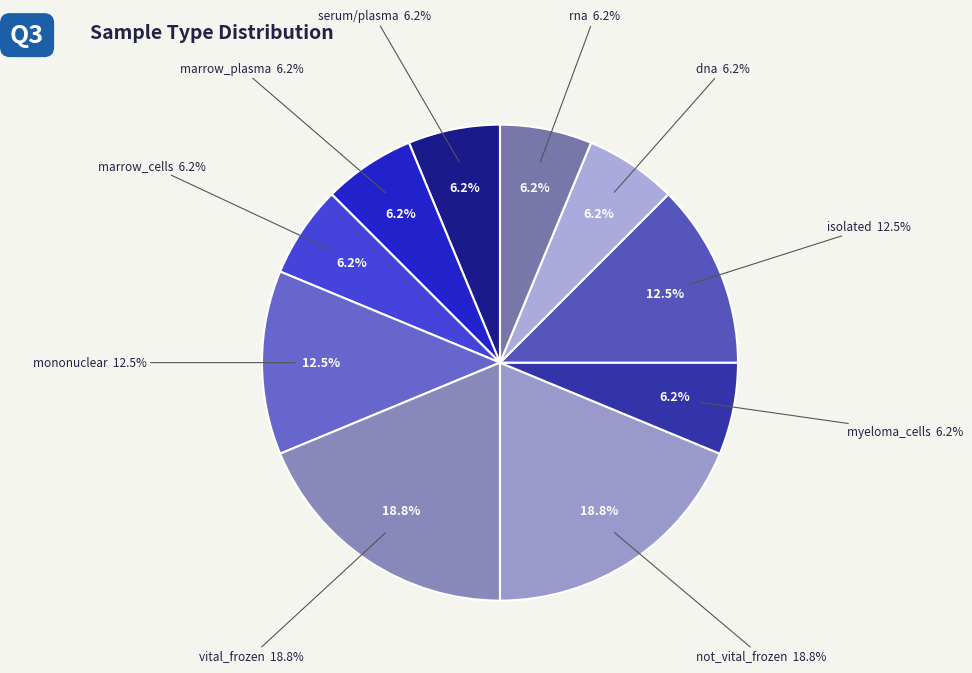

What is the total percentage of myeloma_cells and not_vital_frozen?

25.0%